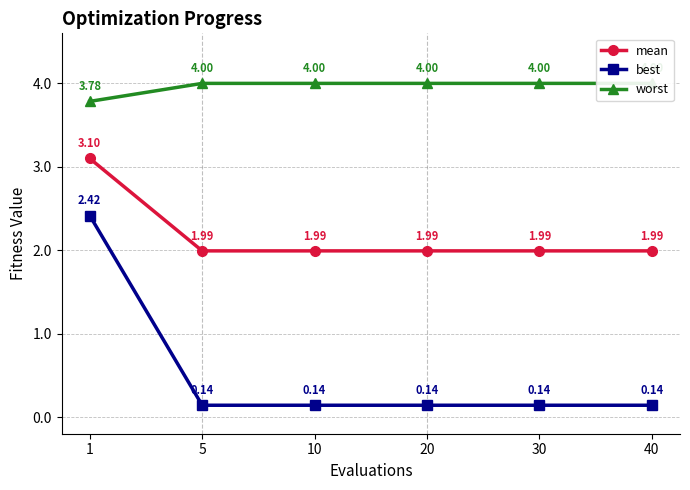

Reading left to right, extract all data points from this chart.

mean: 3.1	2.0	2.0	2.0	2.0	2.0
best: 2.4	0.1	0.1	0.1	0.1	0.1
worst: 3.8	4.0	4.0	4.0	4.0	4.0